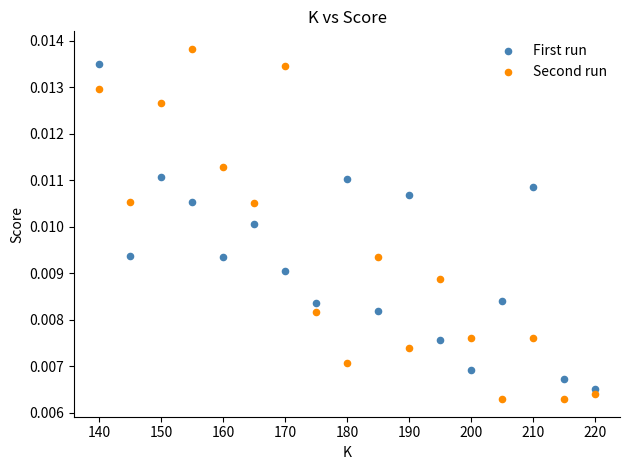

Across all data points, what is the range of X values (max minus min)?

80.0